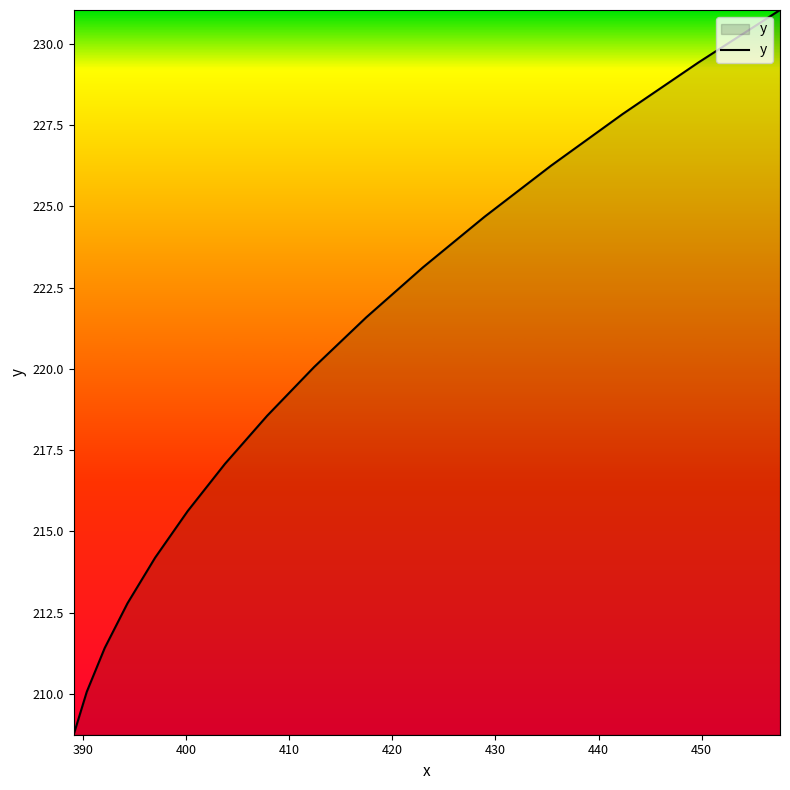

What is the greatest value displayed?

231.0